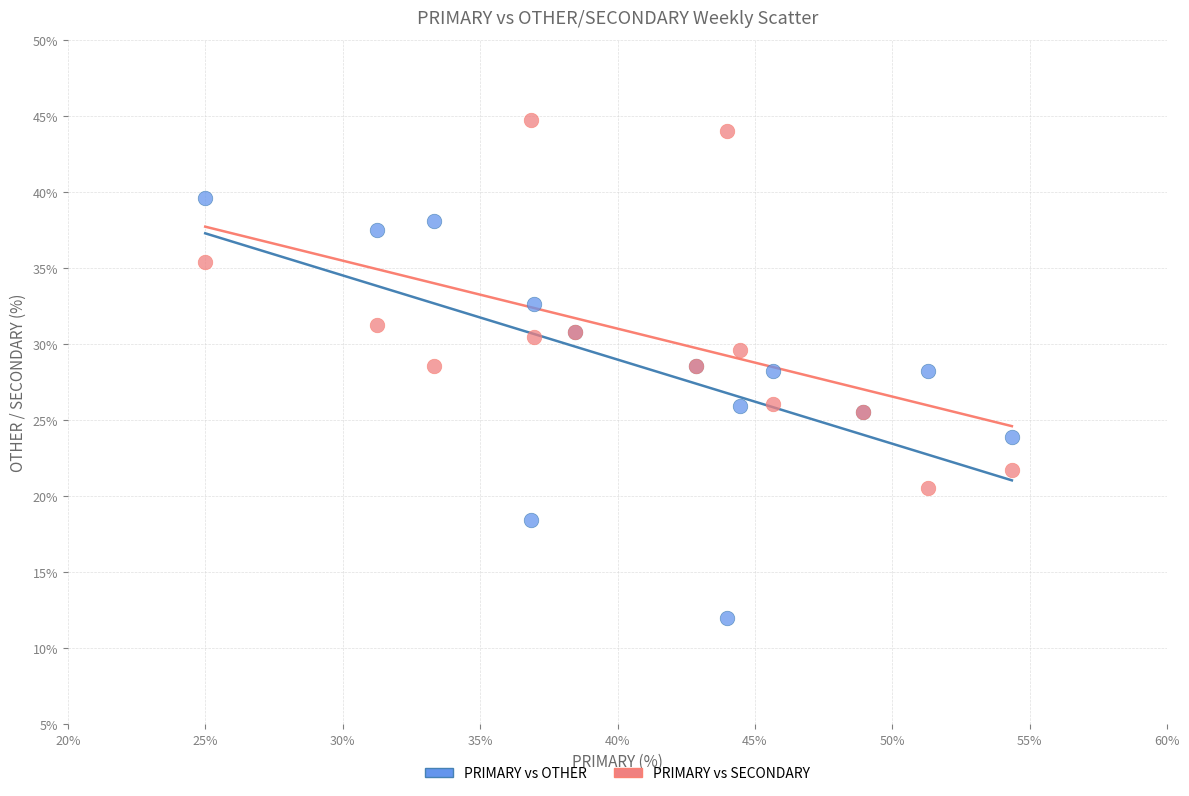

Which series contains the lowest Y value?

PRIMARY vs OTHER